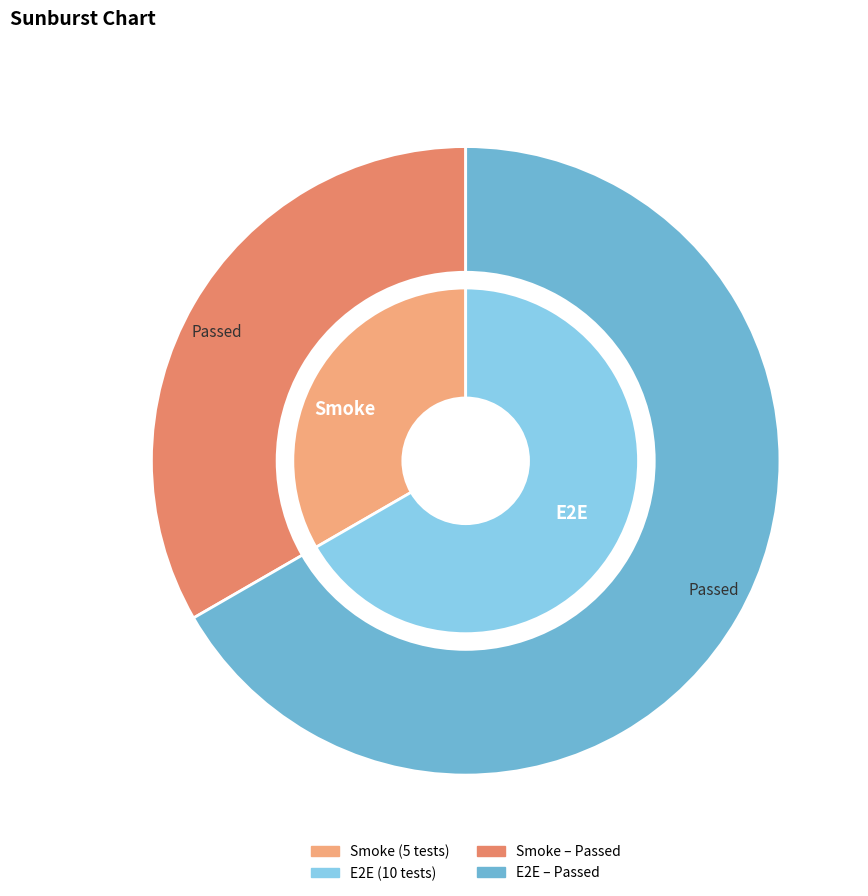

To the nearest percent, what portion does Smoke represent?

33%